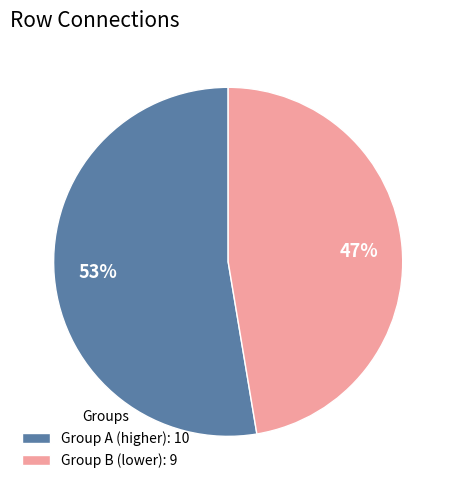

To the nearest percent, what is the average slice percentage?

50%